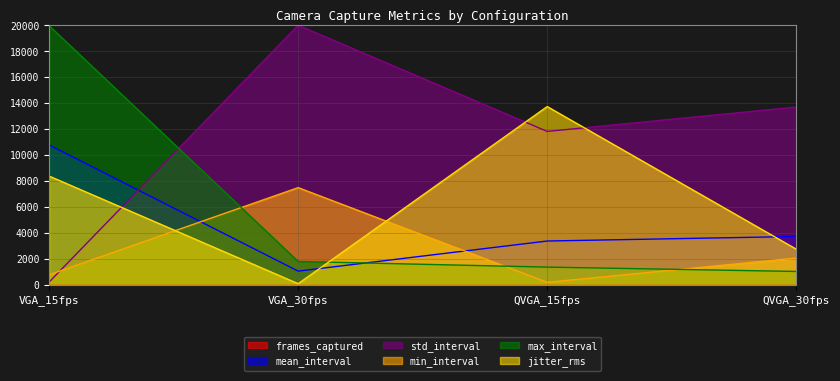

Where is the first local maximum for frames_captured?

QVGA_15fps